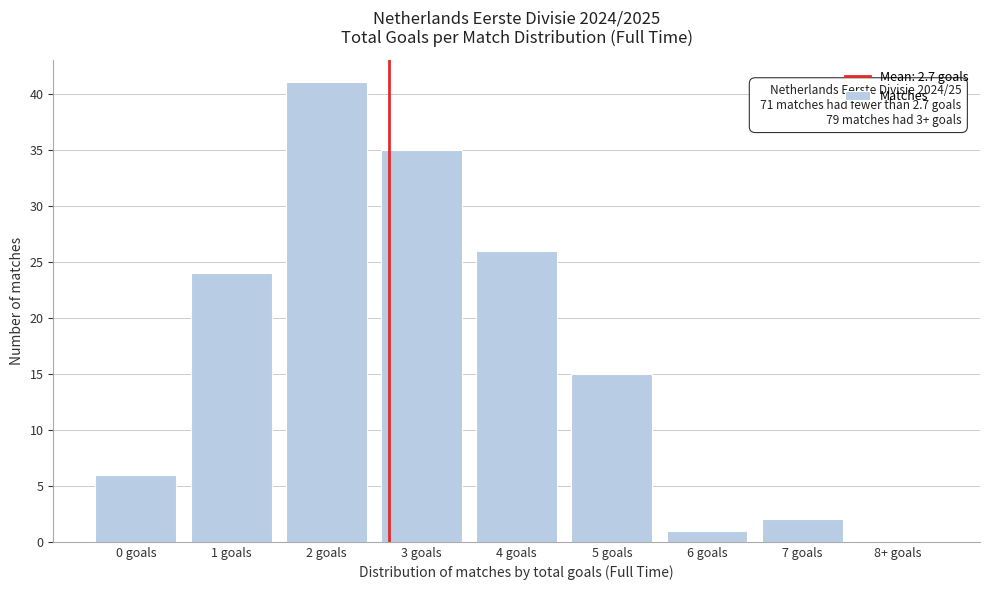

Reading left to right, extract all data points from this chart.

0 goals=6	1 goals=24	2 goals=41	3 goals=35	4 goals=26	5 goals=15	6 goals=1	7 goals=2	8+ goals=0